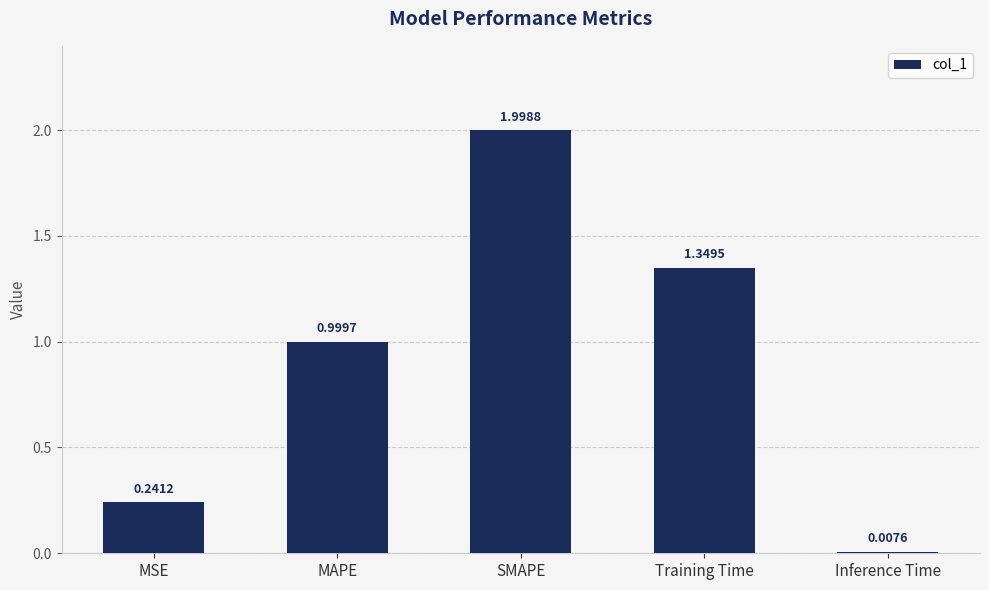

Where is the data nearest to the value 1?

MAPE